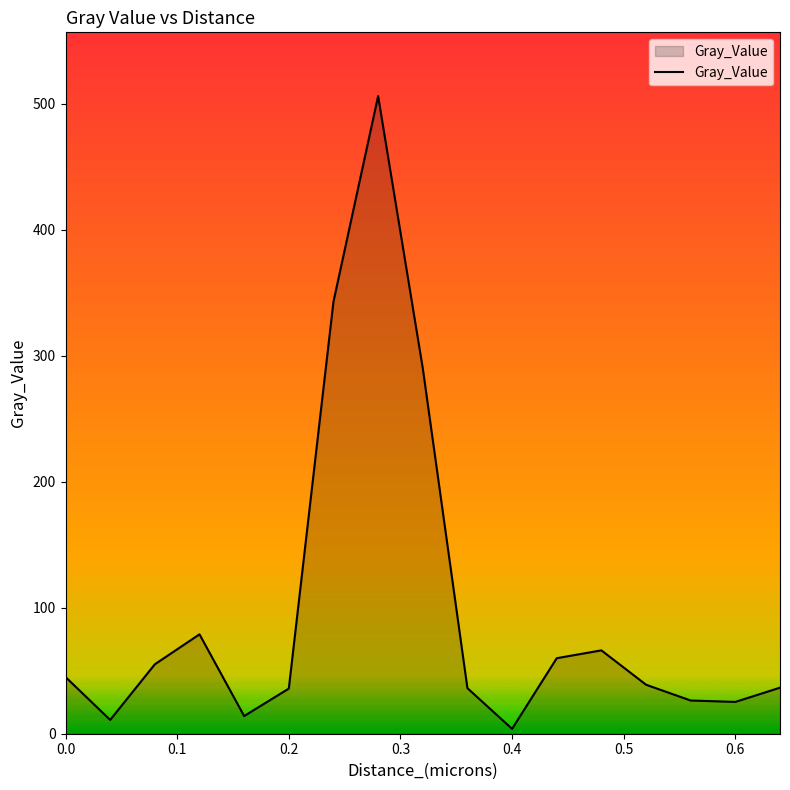

What is the maximum value shown in the chart?

506.2